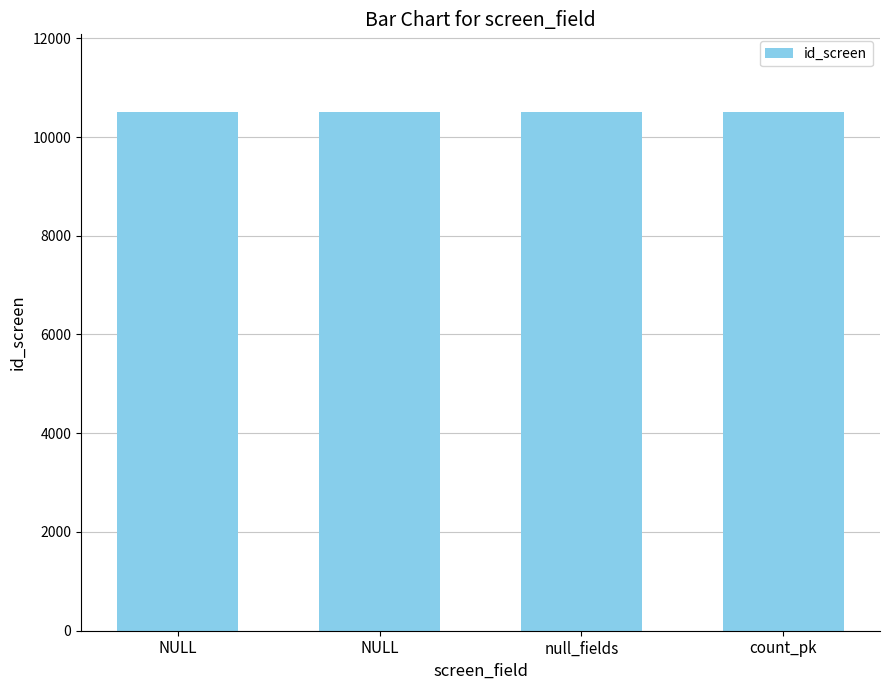

Reading left to right, extract all data points from this chart.

10501	10502	10503	10504